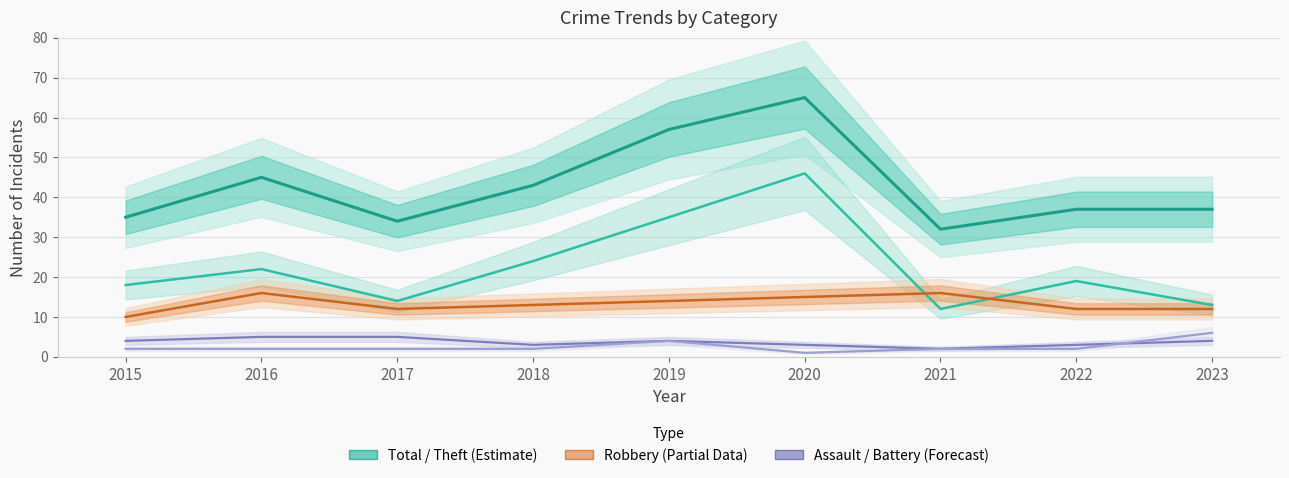

What is the value of the Aggravated Battery point at the 7th from the left?

2